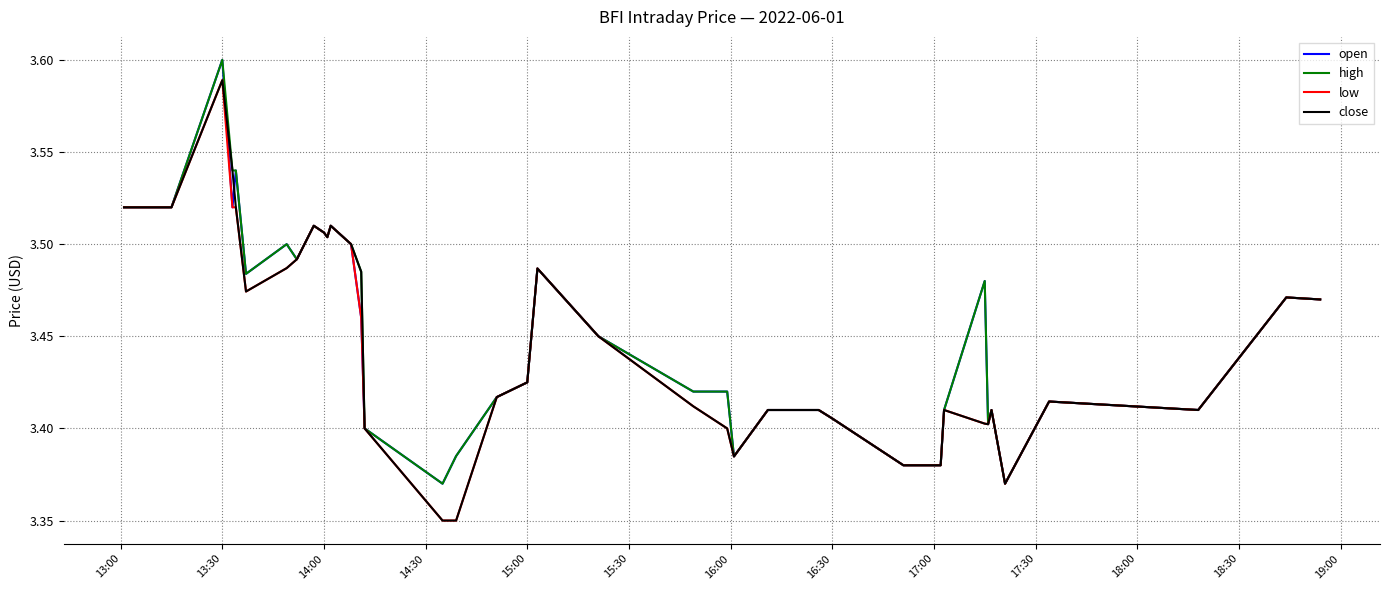

Is this an area chart (filled region under the line)?

No